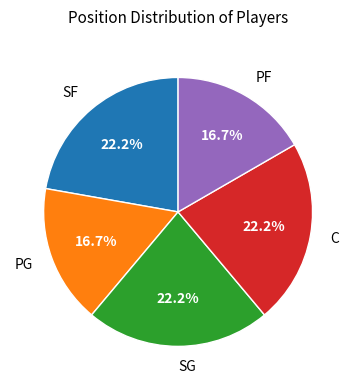

To the nearest percent, what percentage of the pie is PG?

17%